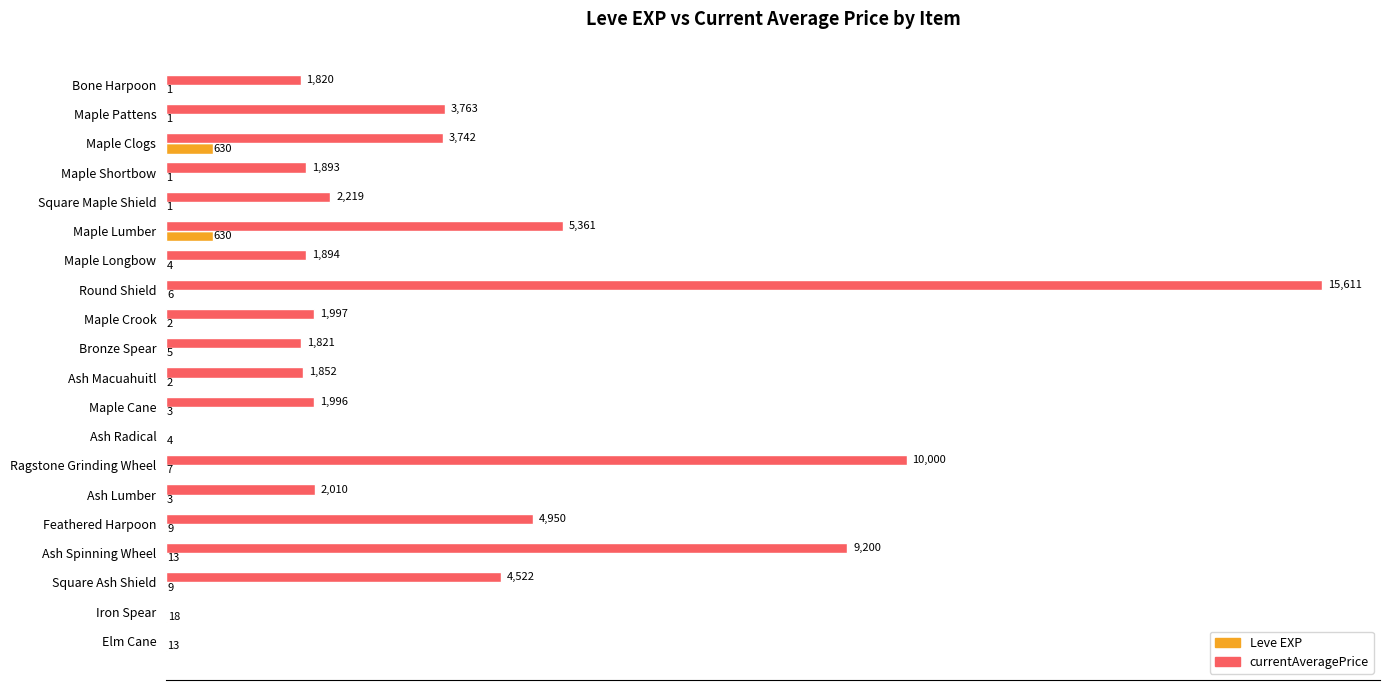

Which label corresponds to the largest value in the chart?

Round Shield